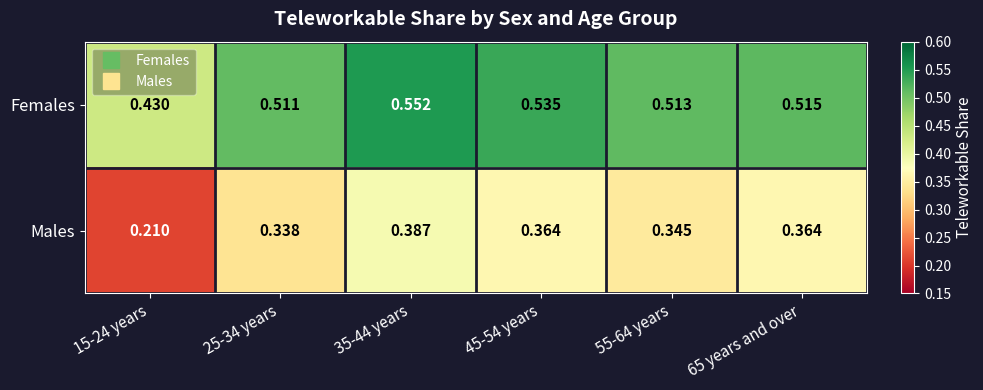

List the series in order of their peak value, lowest first.

Males, Females